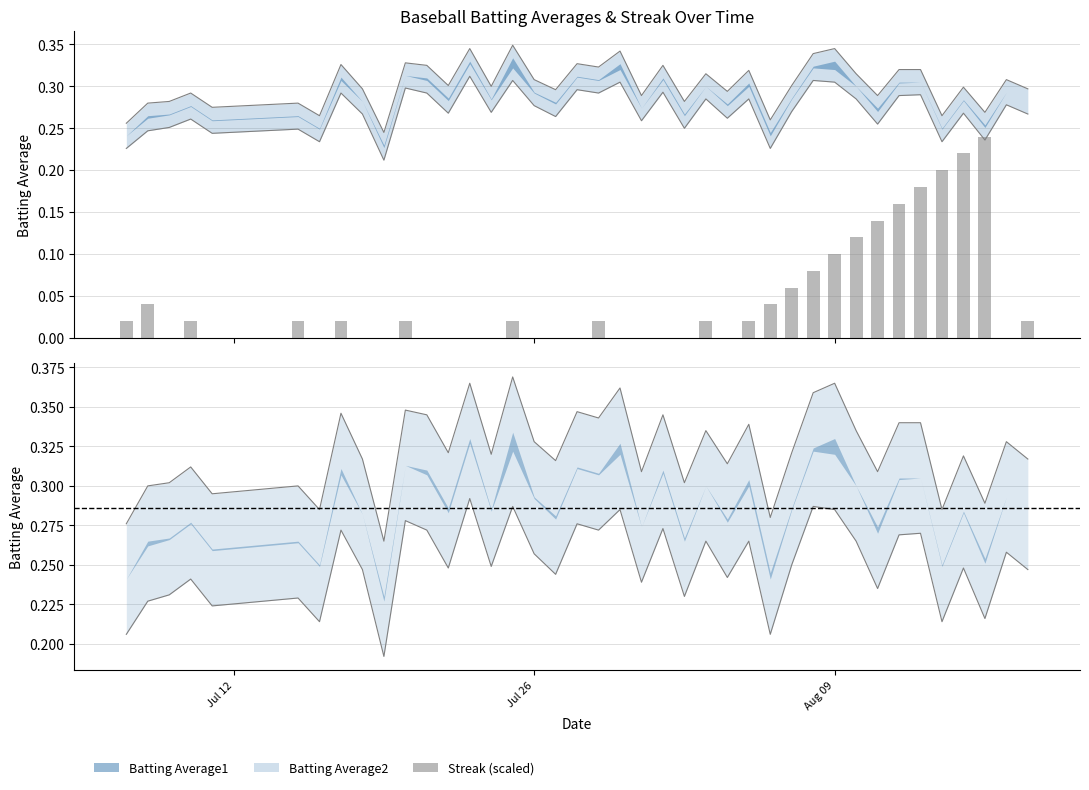

What is the maximum value for Batting Average2?

0.3